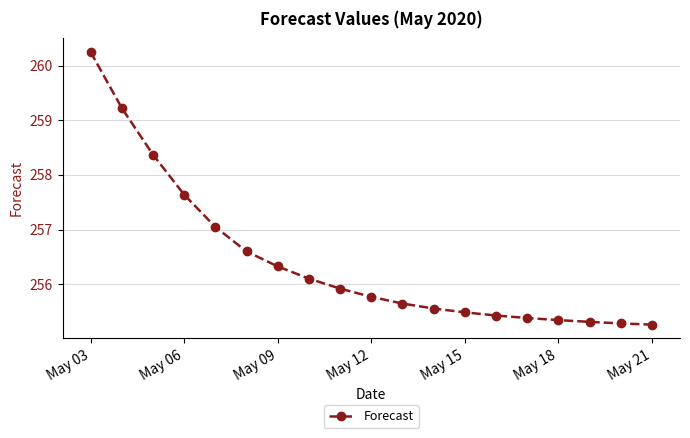

What is the average value?

256.4